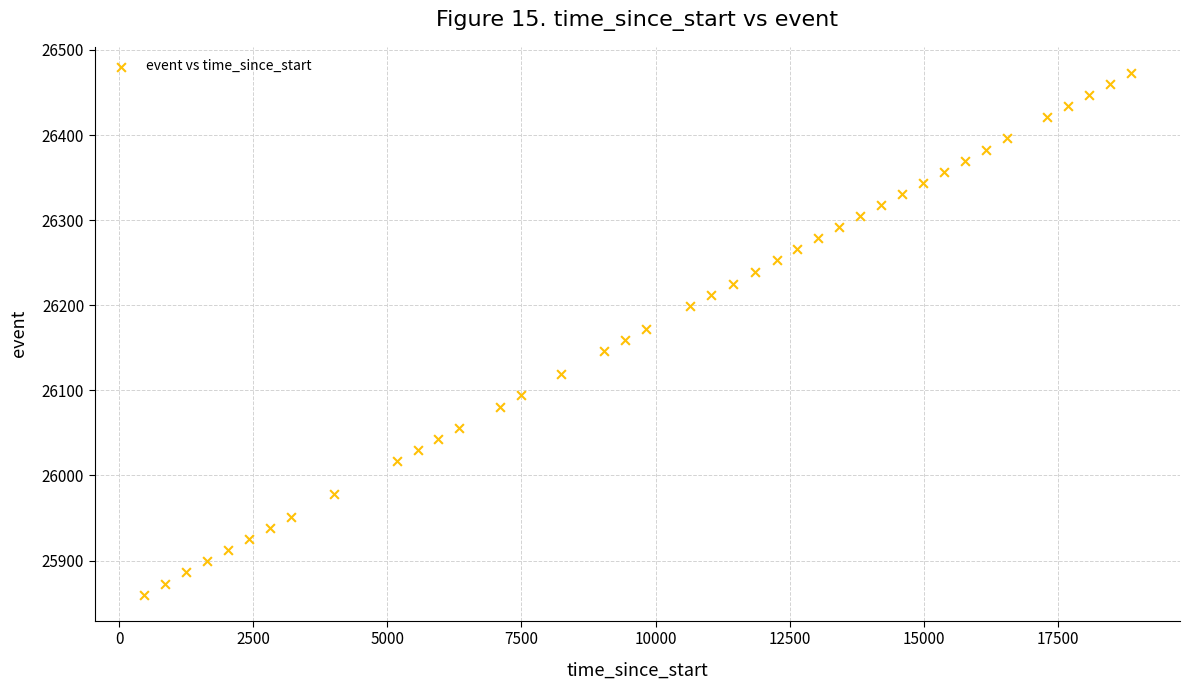

What is the range of X values (max minus min)?

18391